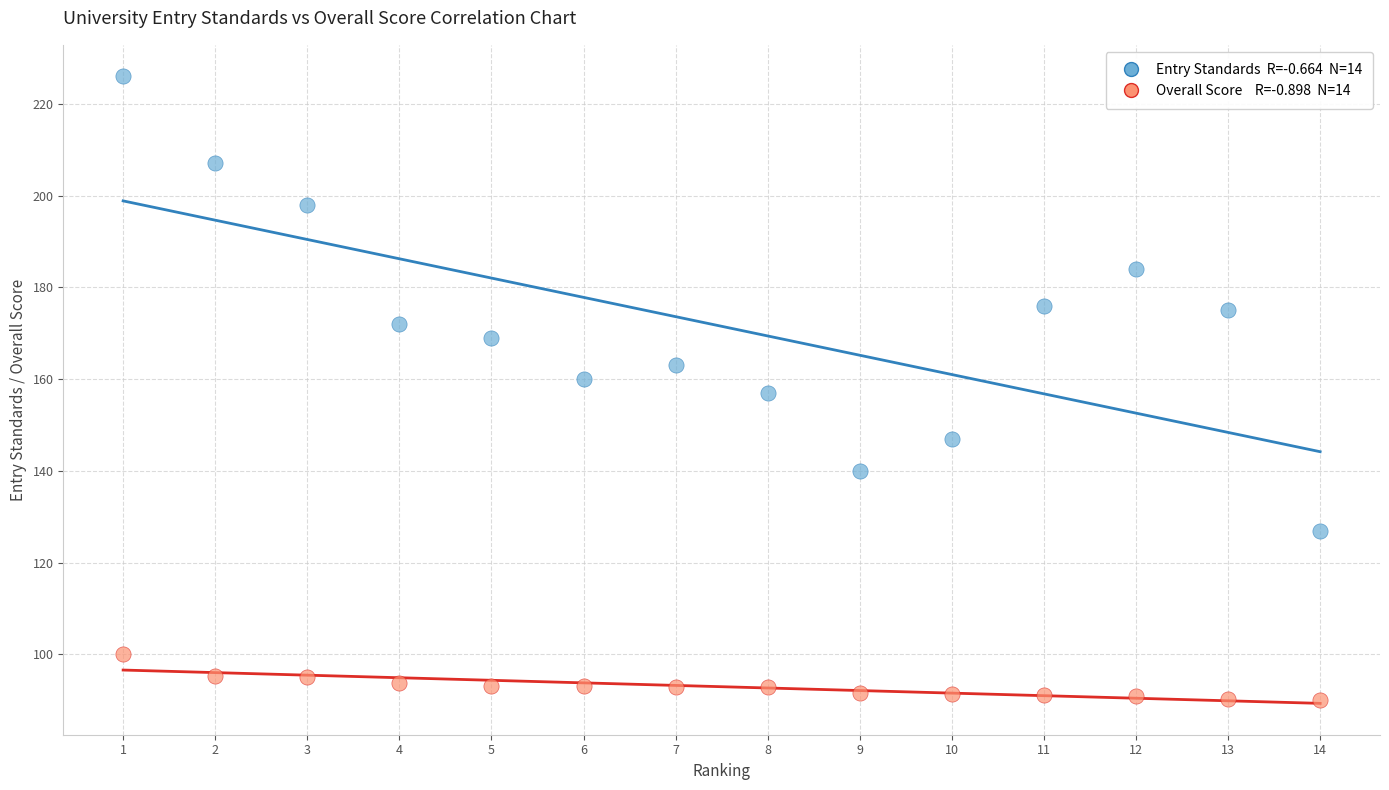

Across all data points, what is the range of Y values (max minus min)?

135.9